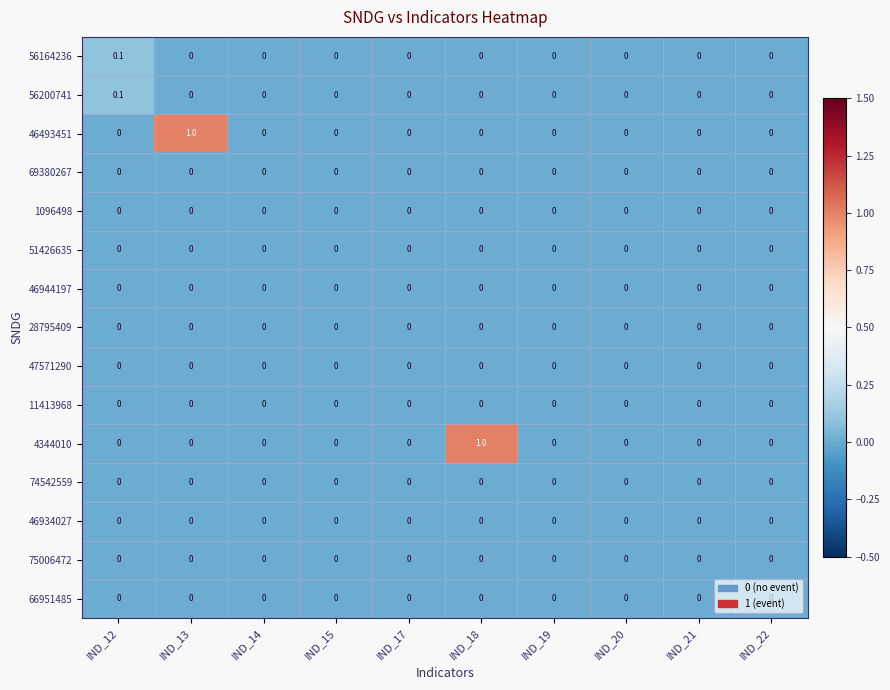

True or false: 74542559 has a value of 0.0 at IND_18.

True